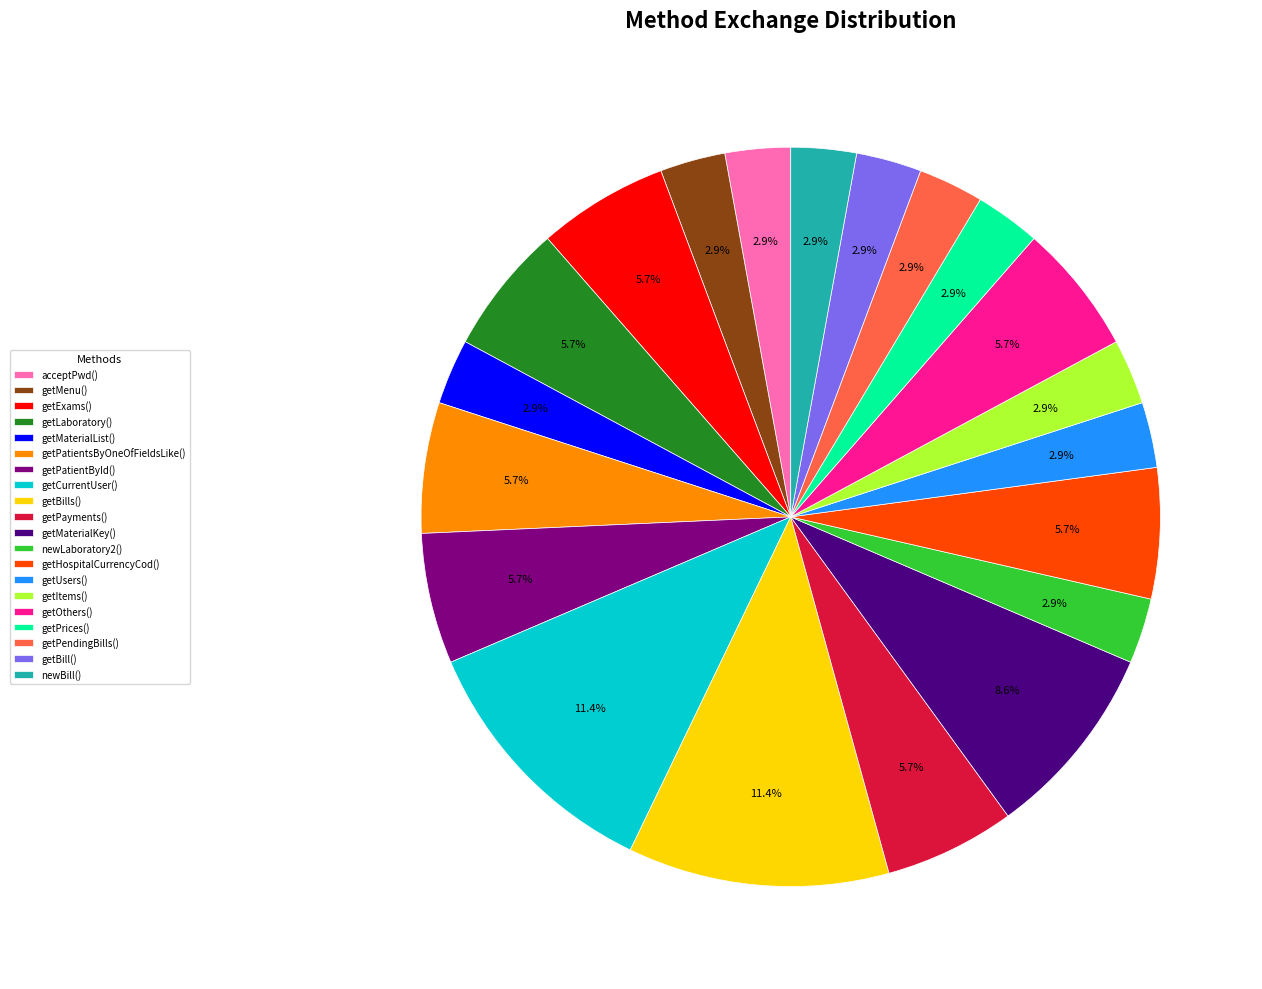

To the nearest percent, what percentage of the pie is getItems()?

3%